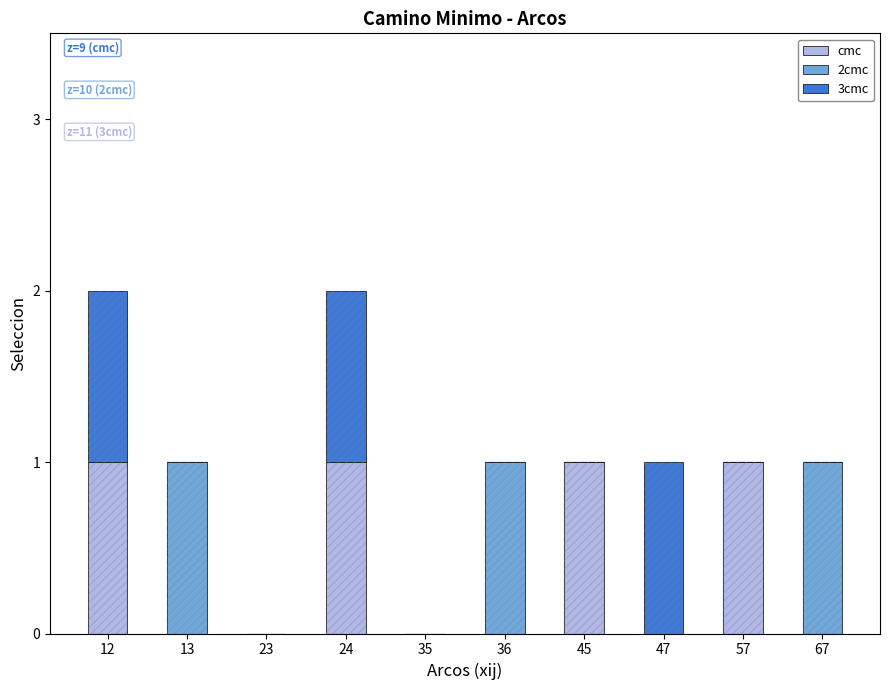

At which category is the sum across all series the highest?

12